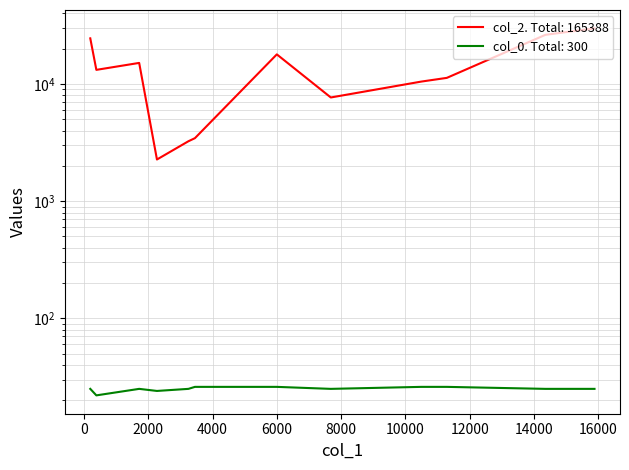

Between 1716 and 2269, which series saw the biggest shift?

col_2